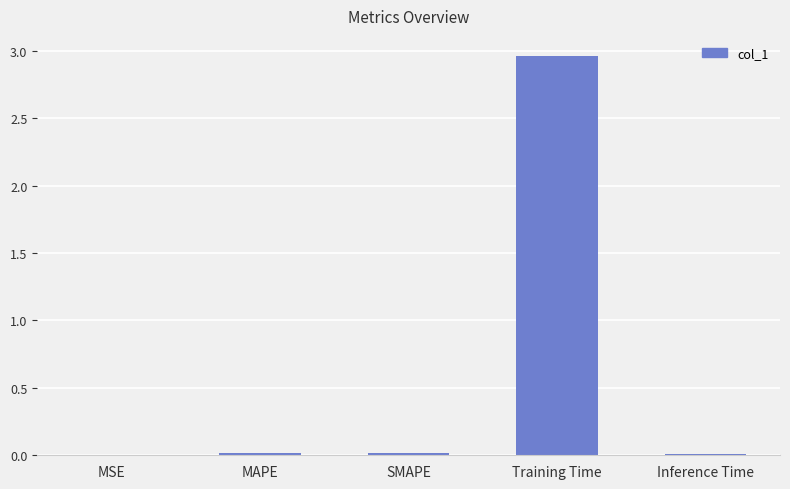

The value at Training Time is 1.4. True or false?

False